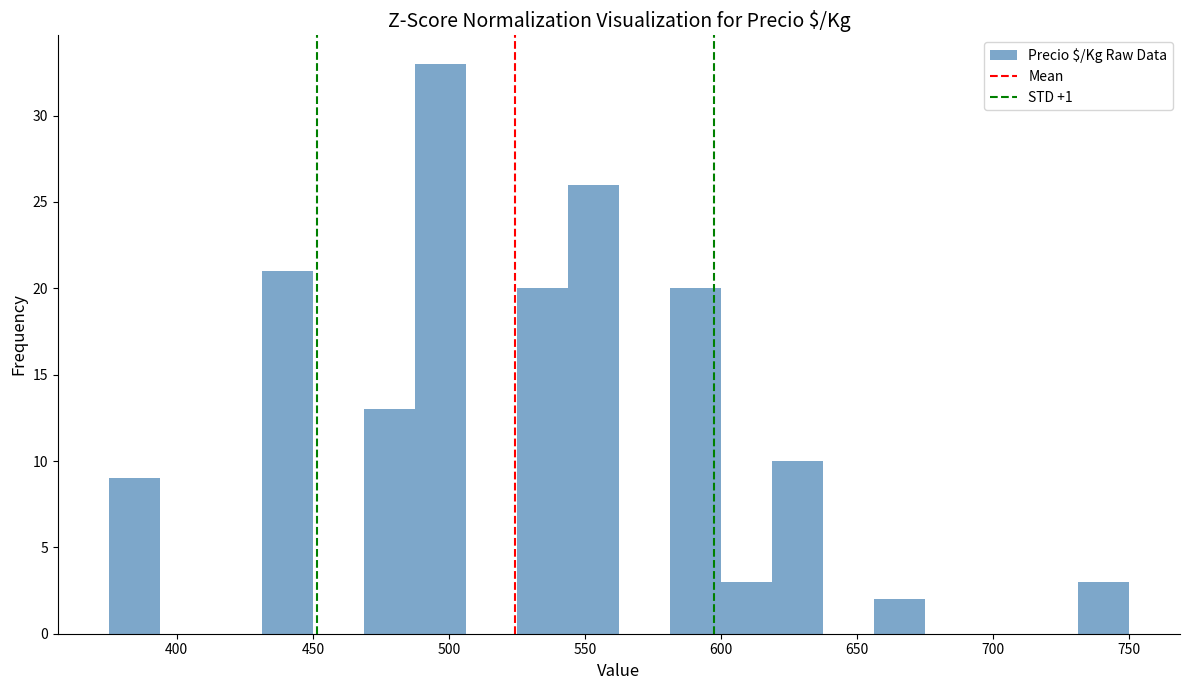

Read against the x-axis, roughly where is the centre of the tallest bar?

495